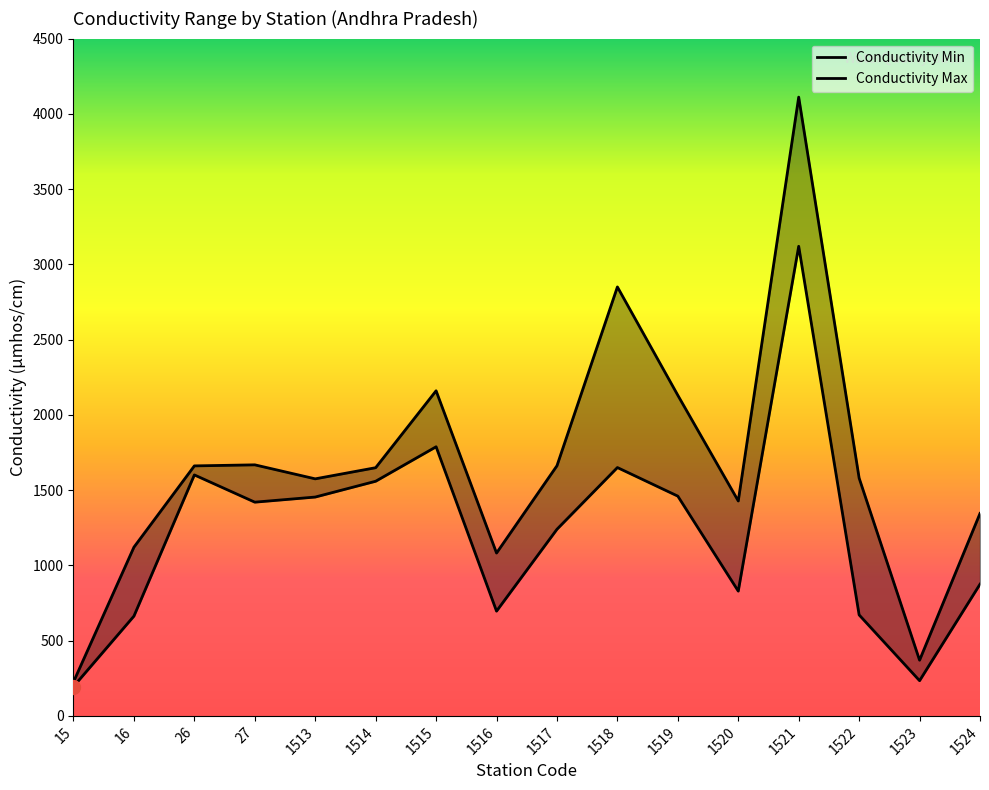

True or false: Conductivity Min has more than 0 interior local peaks.

True